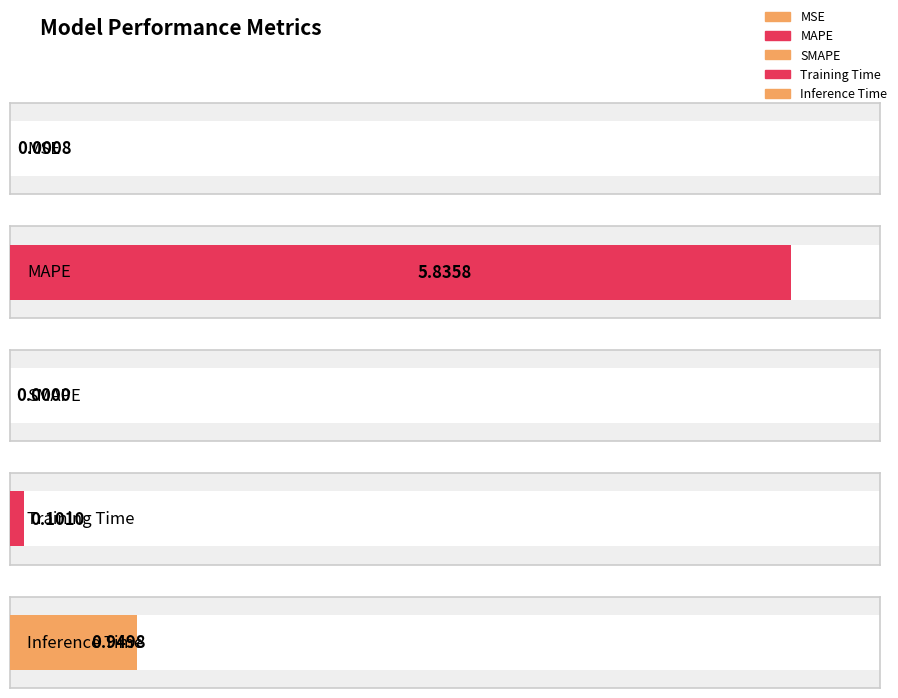

What is the approximate value at Training Time?

0.1